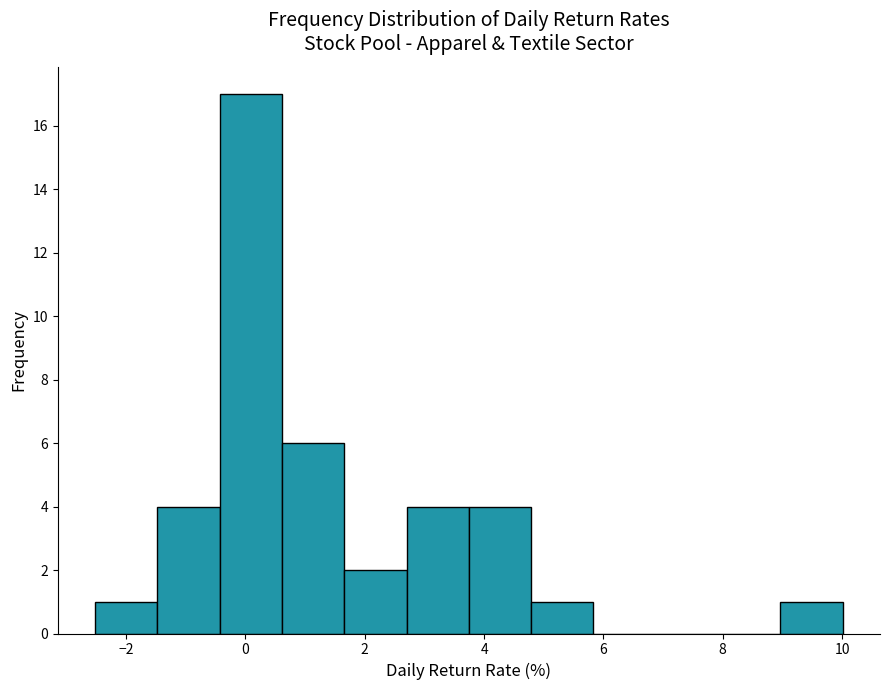

Reading left to right, list every bar in this chart as the range it spans on the x-axis followed by its height. Neither the bar edges nor the heights are printed on the chart, so give them approximately, as read against the axes.

-2.6 to -1.4: 1
-1.4 to -0.4: 4
-0.4 to 0.6: 17
0.6 to 1.6: 6
1.6 to 2.8: 2
2.8 to 3.8: 4
3.8 to 4.8: 4
4.8 to 5.8: 1
5.8 to 6.8: 0
6.8 to 8.0: 0
8.0 to 9.0: 0
9.0 to 10.0: 1